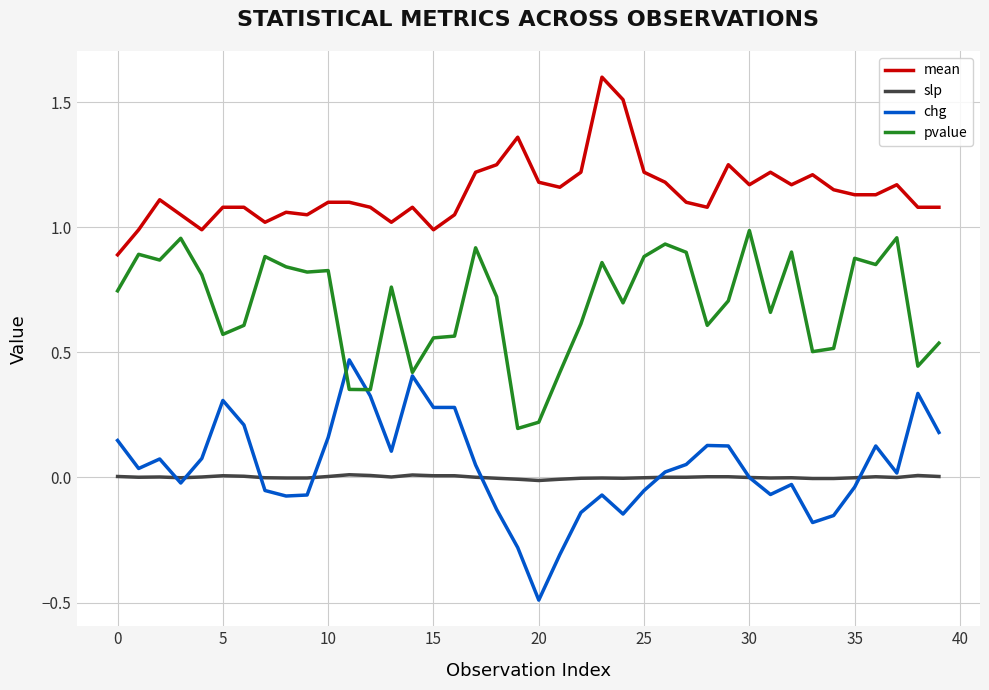

Which series has the widest spread of values?

chg